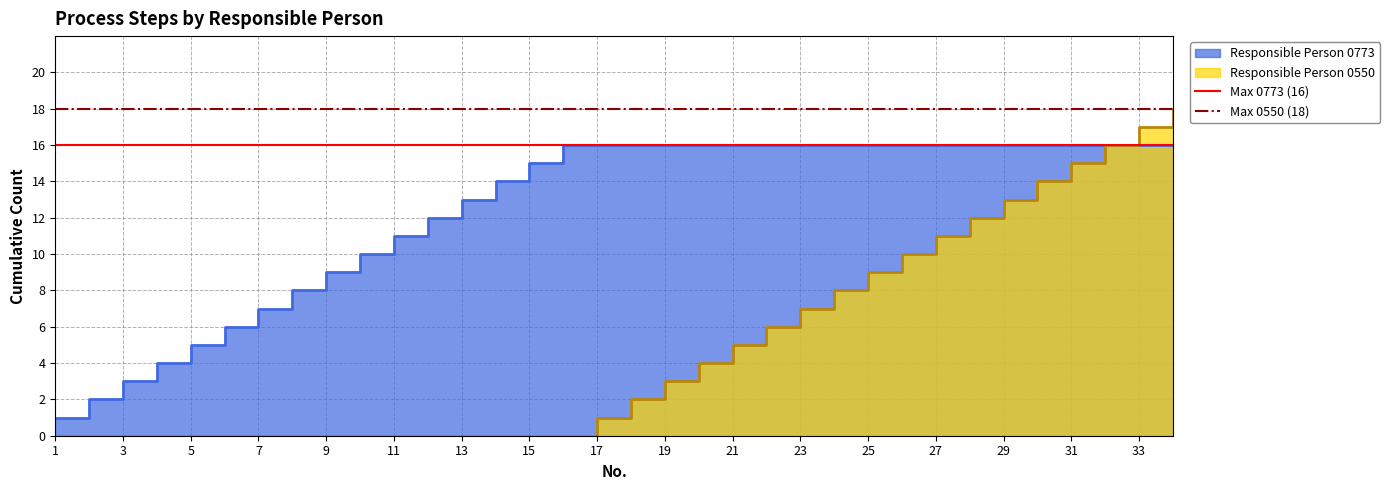

Does the chart have visible grid lines?

Yes